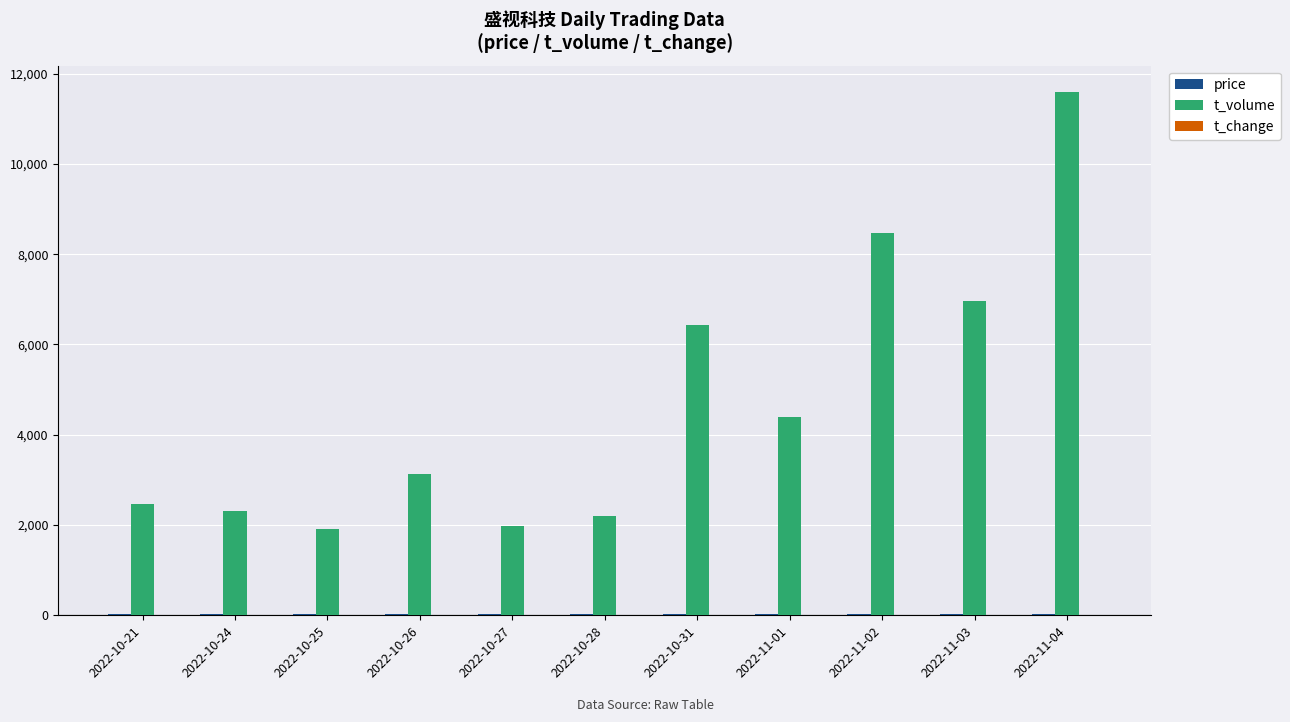

How many groups of bars are there?

11